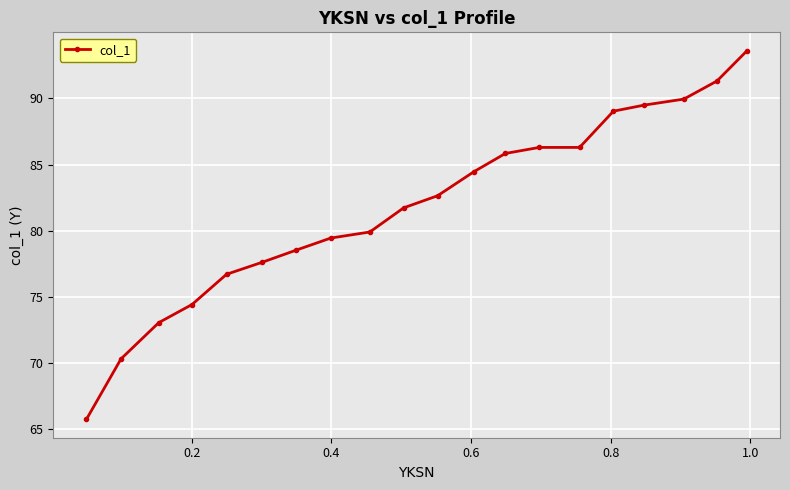

Reading left to right, extract all data points from this chart.

65.8	70.3	73.1	74.4	76.7	77.6	78.5	79.5	79.9	81.7	82.6	84.5	85.8	86.3	86.3	89.0	89.5	90.0	91.3	93.6